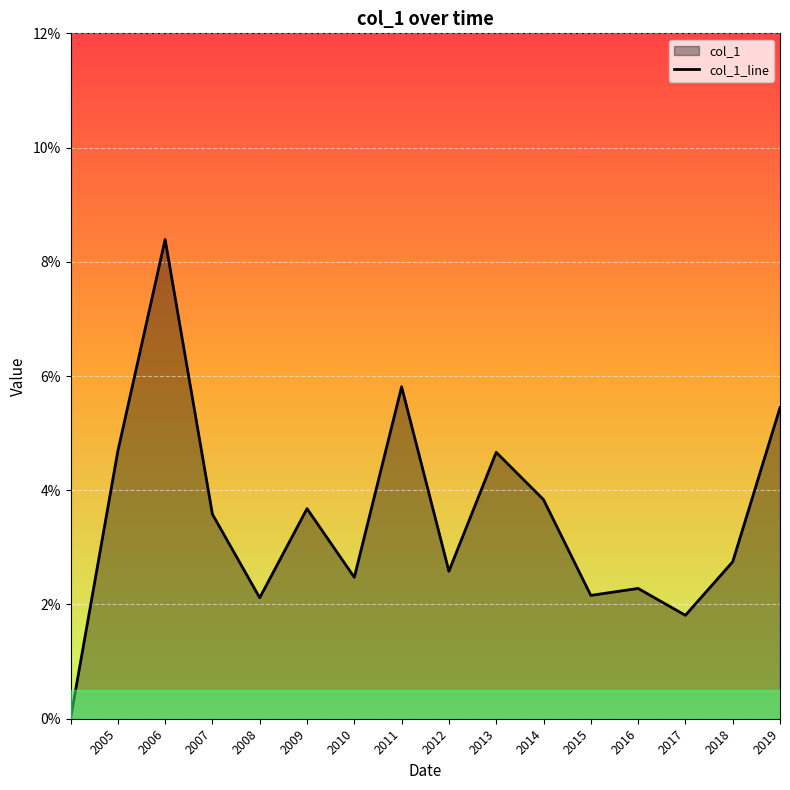

What is the sum of all values?

0.6